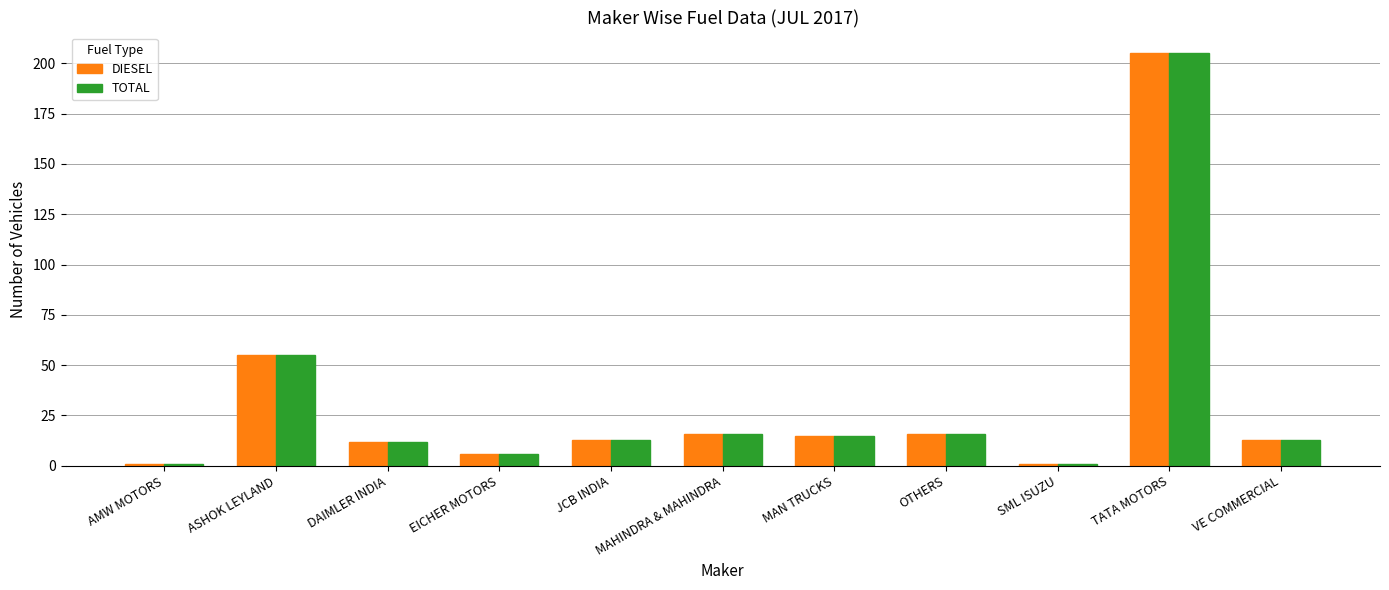

At which label is DIESEL closest to 103?

ASHOK LEYLAND